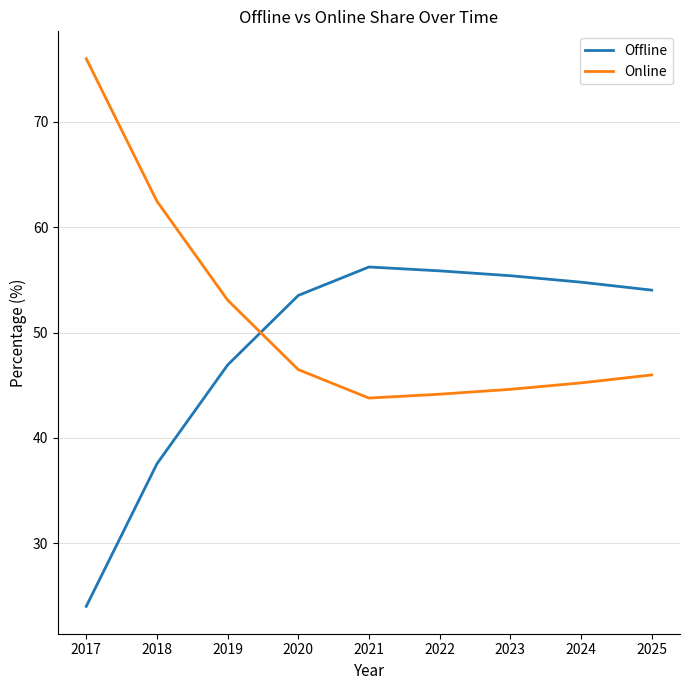

What value does the Online series have at 2020?

46.5